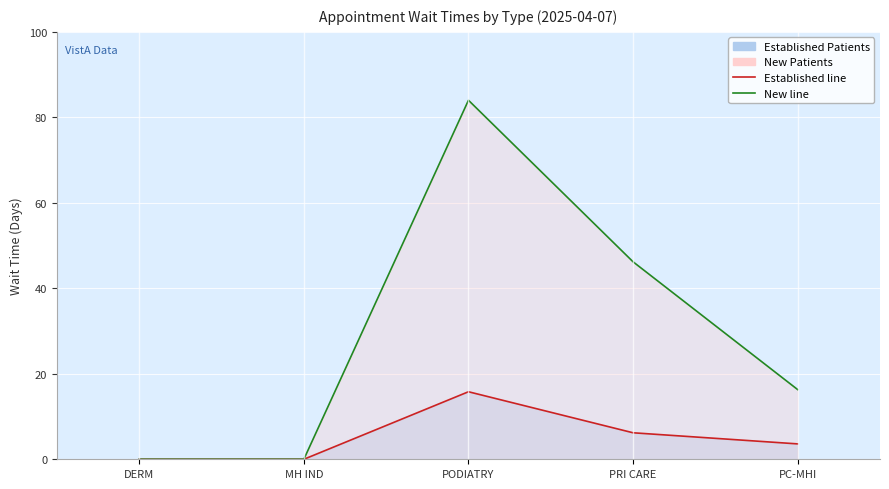

Reading right to left, extract all data points from this chart.

EstablishedPatients line: 3.6	6.2	15.8	0.0	0.0
NewPatients line: 16.3	46.2	84.0	0.0	0.0